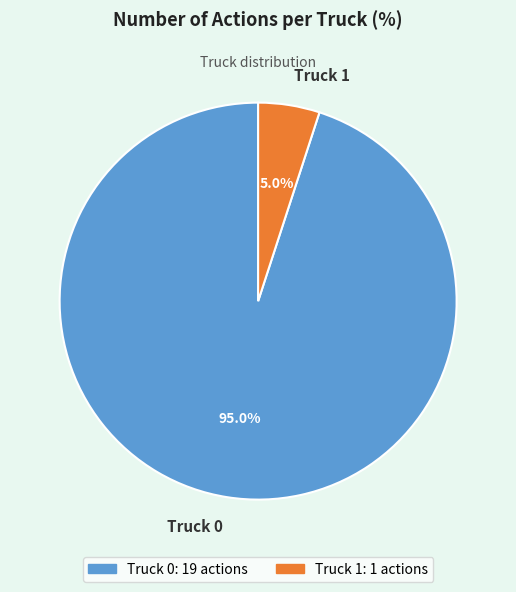

Which category accounts for the majority?

Truck 0